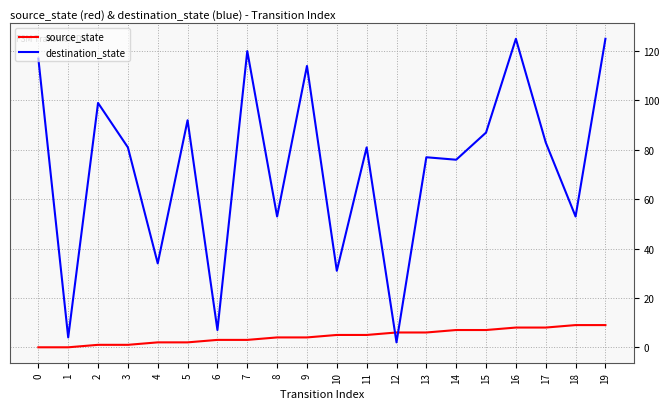

Which series has the largest total across all categories?

destination_state